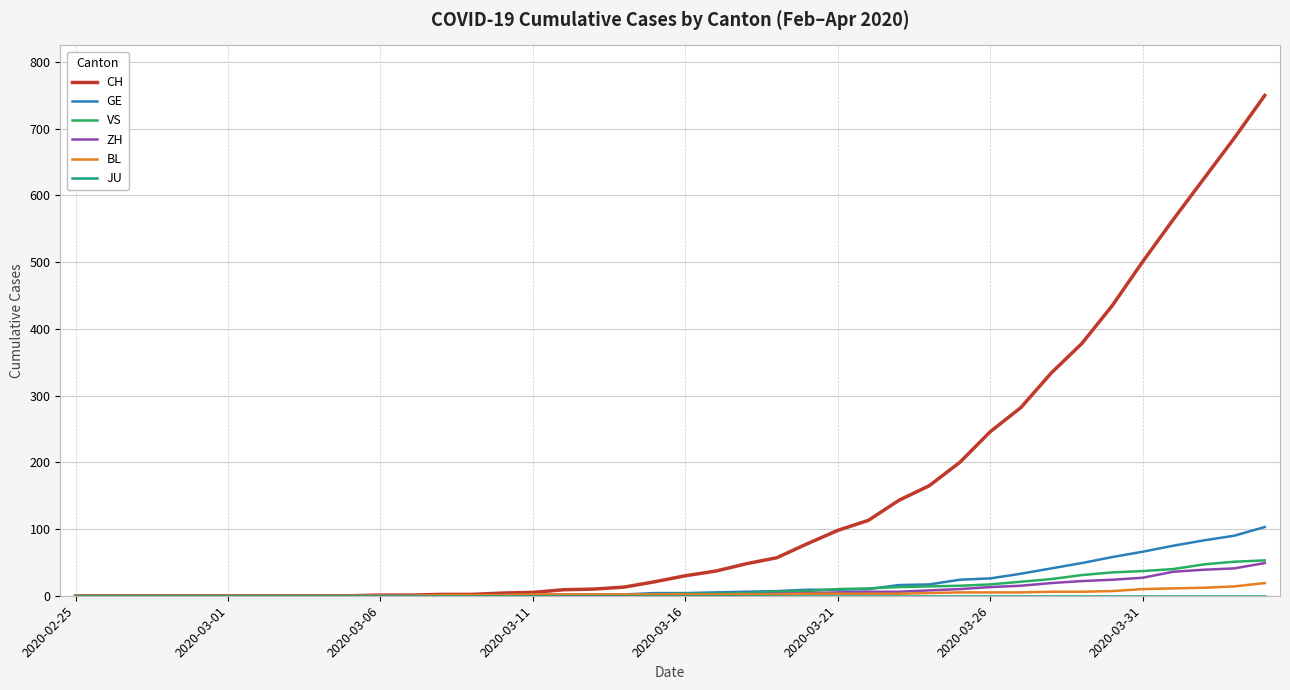

What is the maximum value for CH?

750